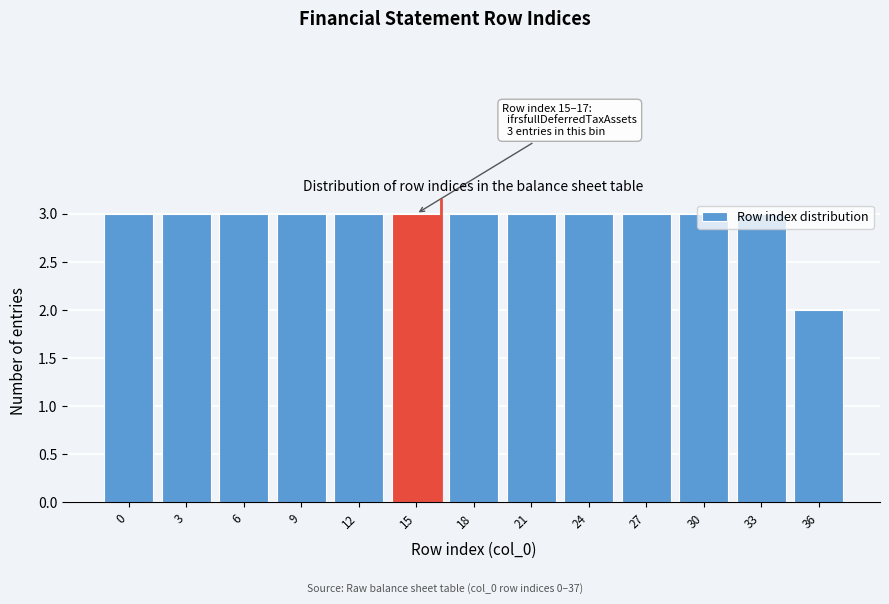

What is the maximum value shown in the chart?

3